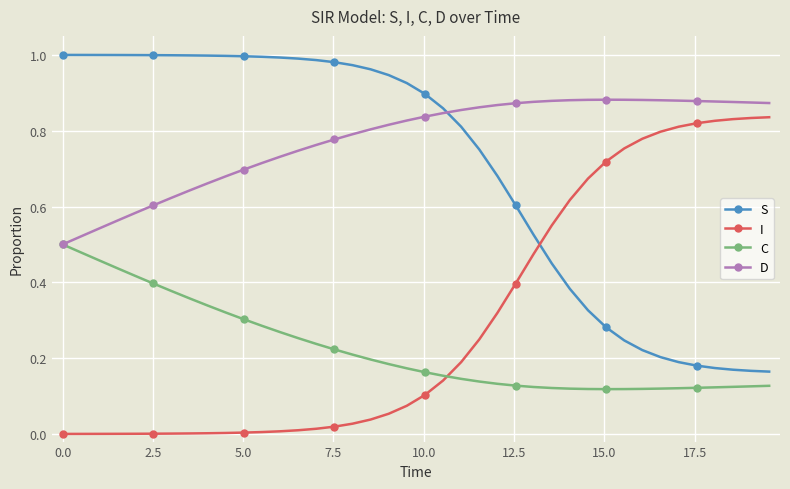

Rank the series by their maximum value, from highest to lowest.

S, D, I, C